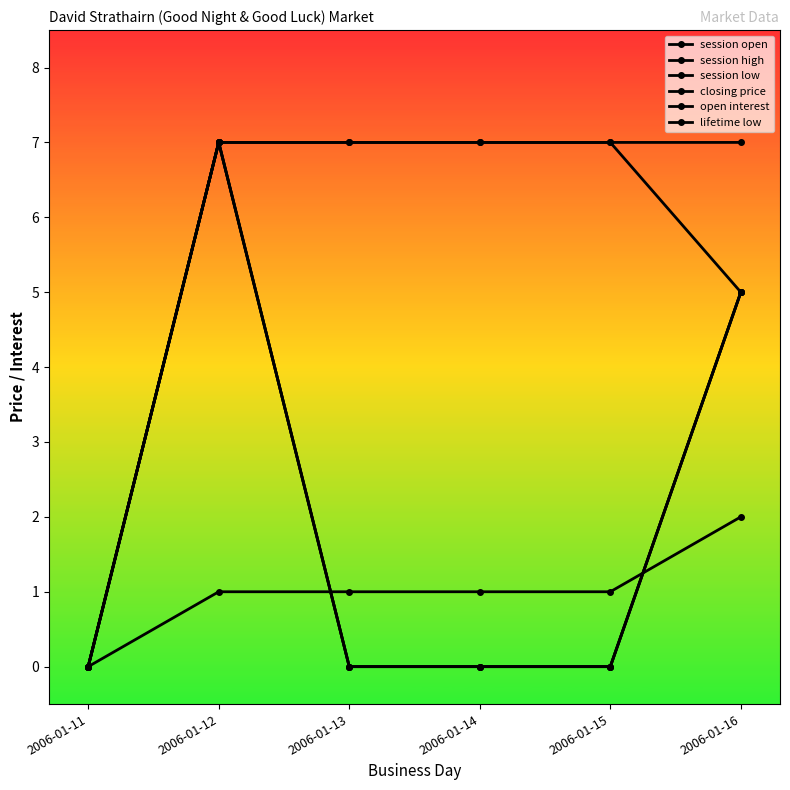

True or false: session open and closing price cross at least once.

False